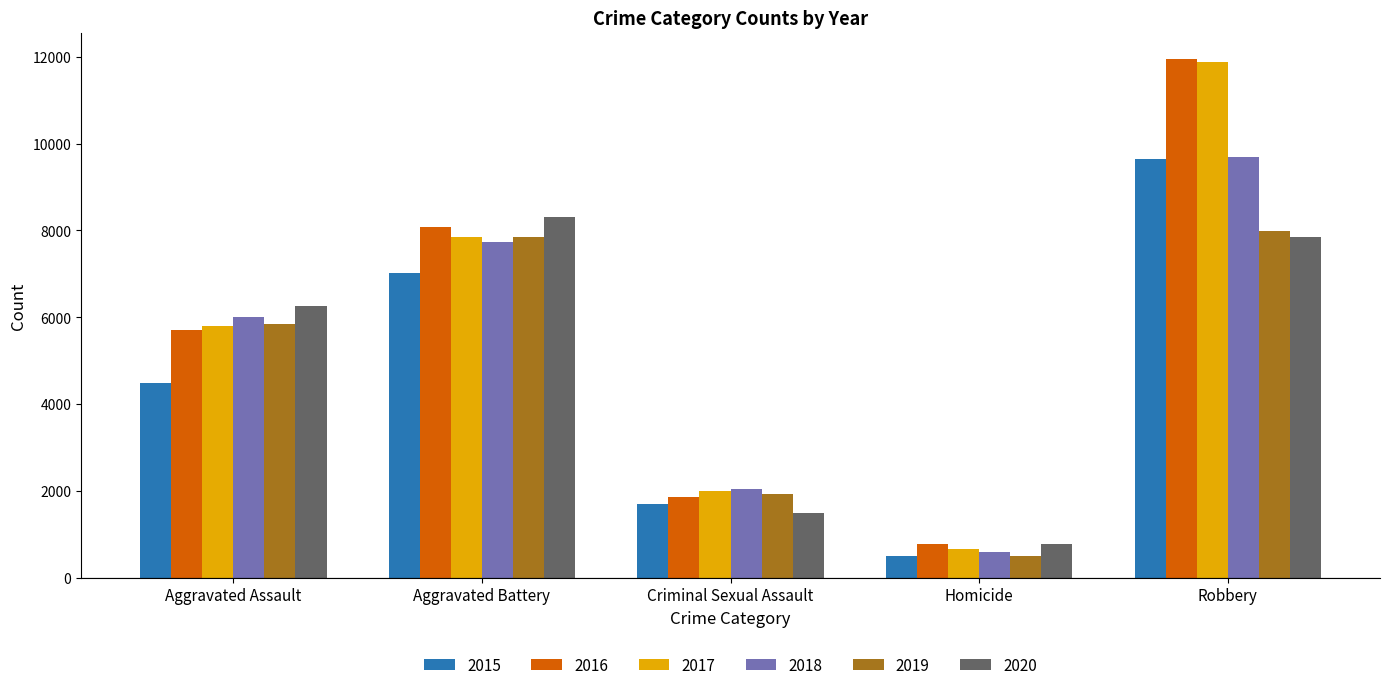

Is the value of 2018 at Aggravated Battery greater than the value of 2016 at Homicide?

Yes